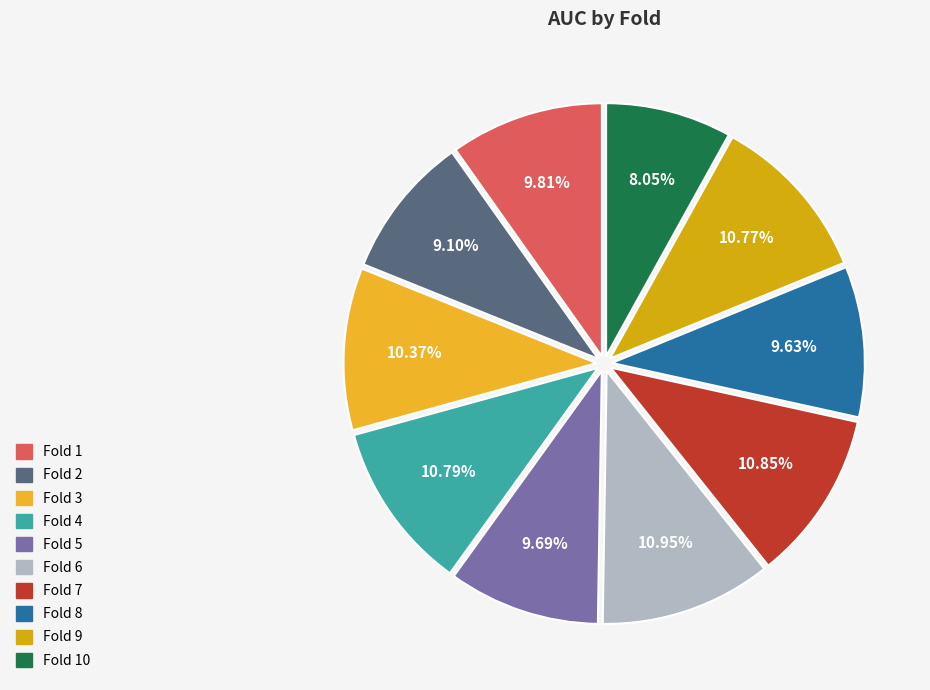

Is there a majority slice in this chart?

No